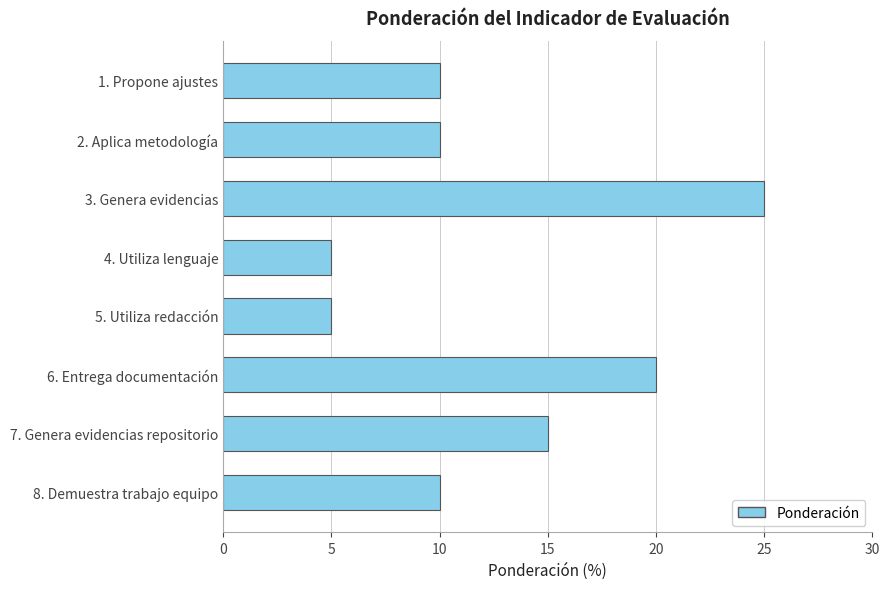

True or false: the data shows 34 at 3. Genera evidencias.

False